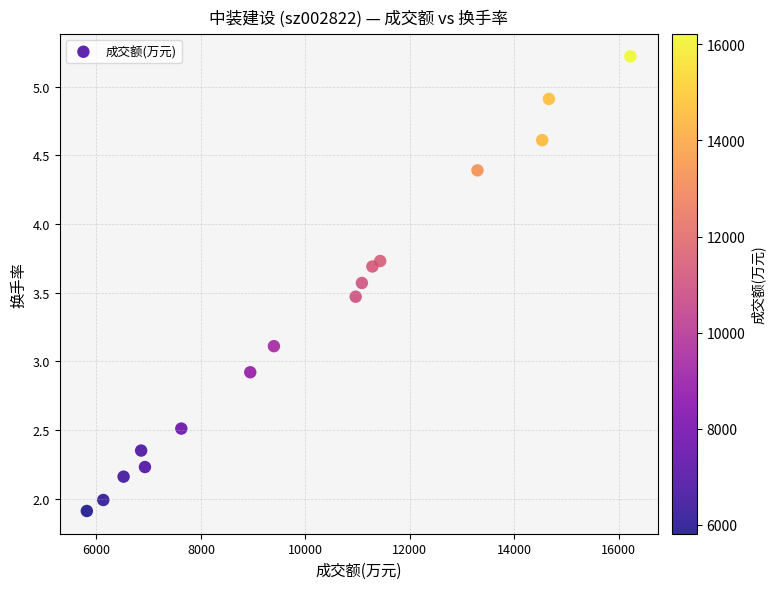

What is the range of X values (max minus min)?

10406.0